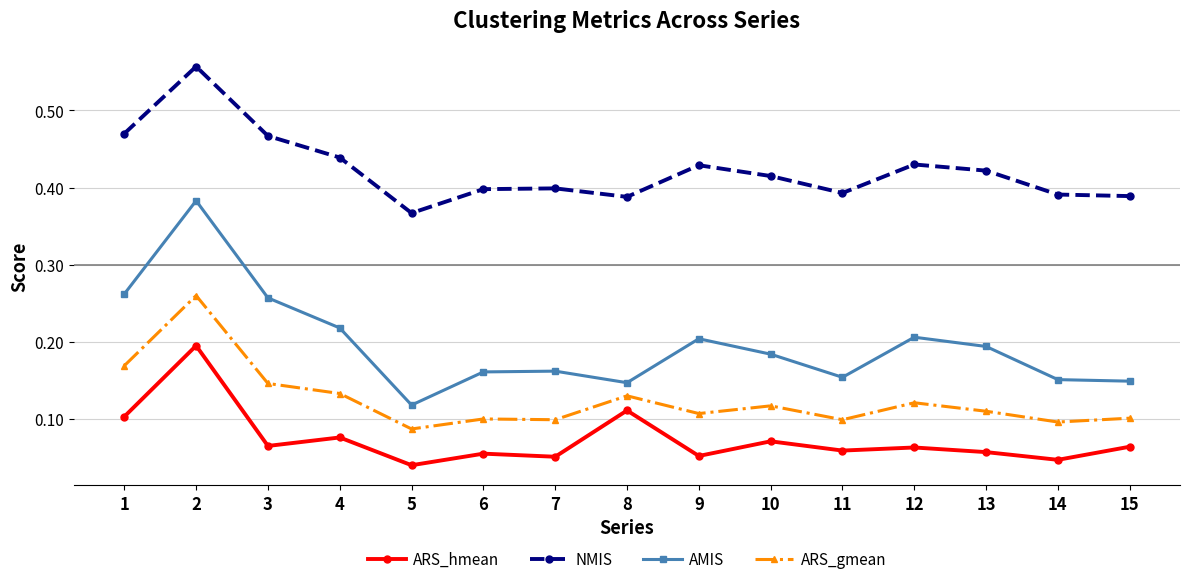

At which category does ARS_gmean reach its first local valley?

5